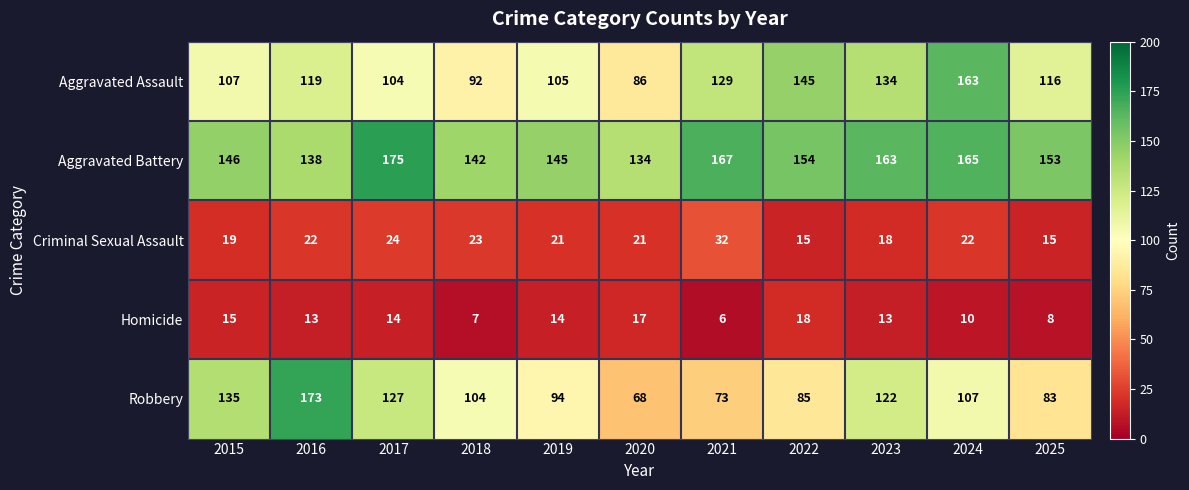

How many data points in Criminal Sexual Assault are less than 21?

4